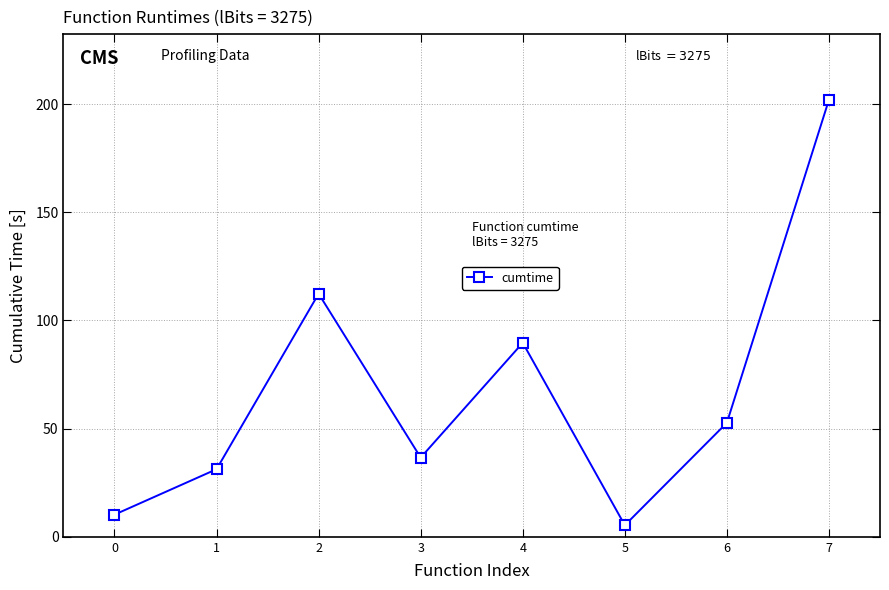

Which label corresponds to the largest value in the chart?

7